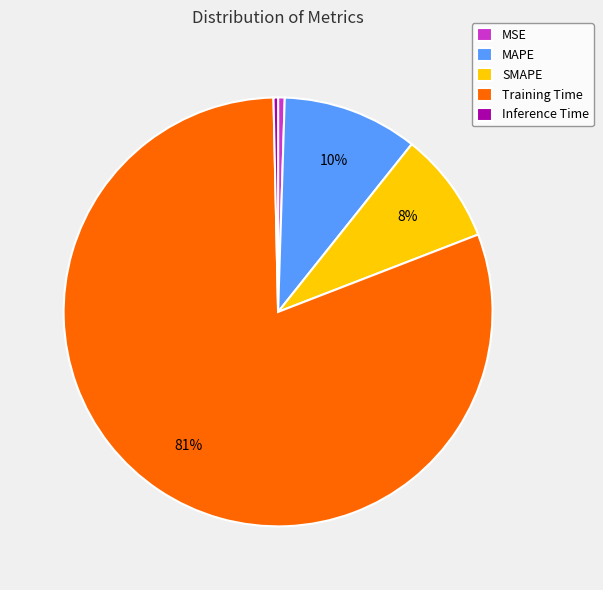

Between SMAPE and Inference Time, which is larger?

SMAPE